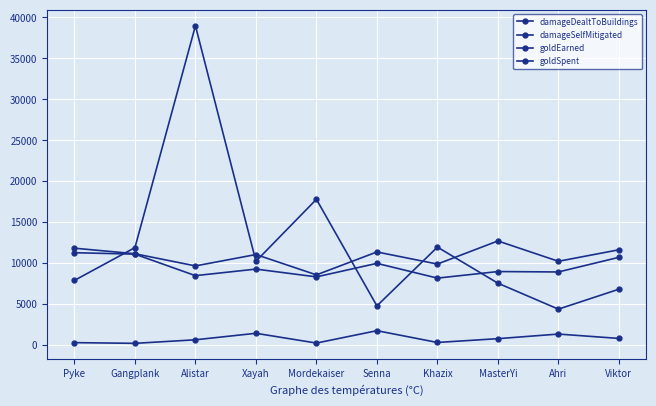

How many lines are shown in the chart?

4